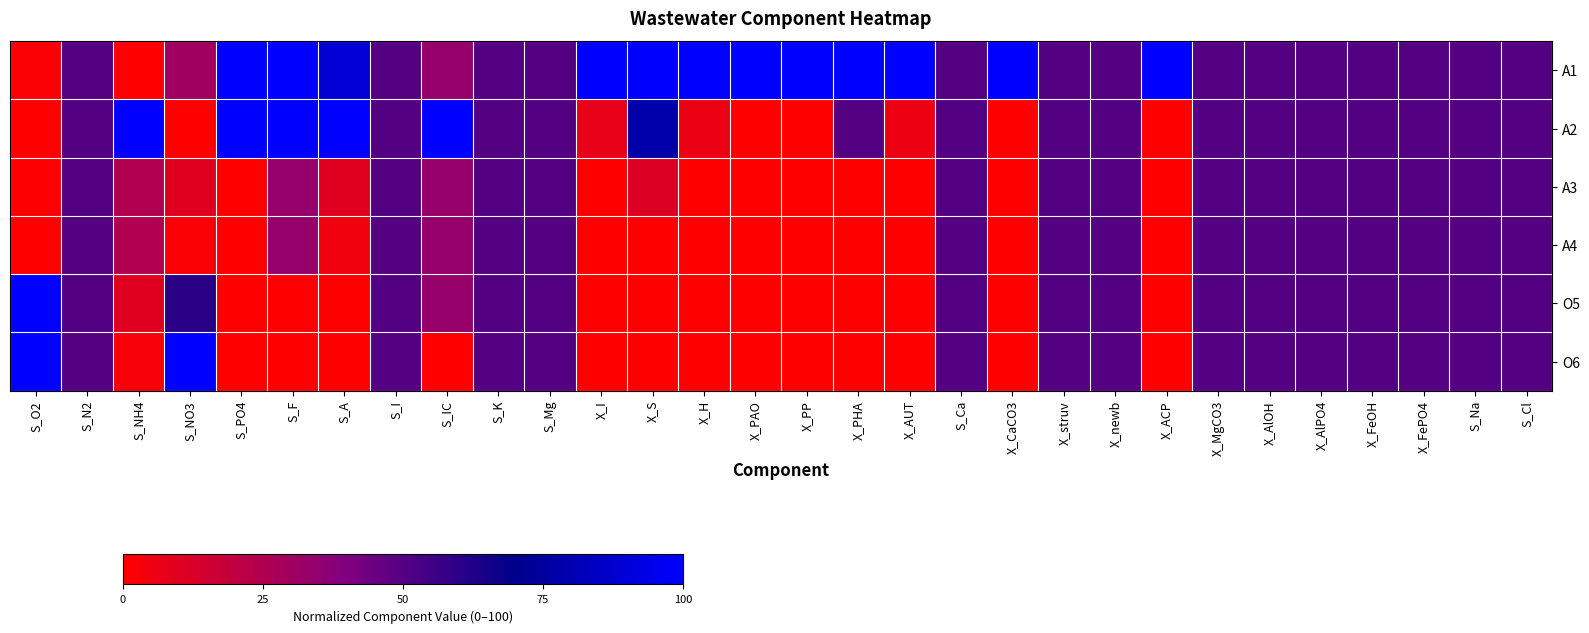

Reading left to right, list all the values displayed in this chart.

A1: S_O2=1.5	S_N2=50.0	S_NH4=0.0	S_NO3=29.9	S_PO4=100.0	S_F=100.0	S_A=88.8	S_I=50.0	S_IC=33.3	S_K=50.0	S_Mg=50.0	X_I=100.0	X_S=100.0	X_H=100.0	X_PAO=100.0	X_PP=100.0	X_PHA=100.0	X_AUT=100.0	S_Ca=50.0	X_CaCO3=100.0	X_struv=50.0	X_newb=50.0	X_ACP=100.0	X_MgCO3=50.0	X_AlOH=50.0	X_AlPO4=50.0	X_FeOH=50.0	X_FePO4=50.0	S_Na=50.0	S_Cl=50.0
A2: S_O2=0.0	S_N2=50.0	S_NH4=100.0	S_NO3=0.0	S_PO4=100.0	S_F=100.0	S_A=100.0	S_I=50.0	S_IC=100.0	S_K=50.0	S_Mg=50.0	X_I=7.7	X_S=77.8	X_H=6.2	X_PAO=0.0	X_PP=0.0	X_PHA=50.0	X_AUT=5.9	S_Ca=50.0	X_CaCO3=0.0	X_struv=50.0	X_newb=50.0	X_ACP=0.0	X_MgCO3=50.0	X_AlOH=50.0	X_AlPO4=50.0	X_FeOH=50.0	X_FePO4=50.0	S_Na=50.0	S_Cl=50.0
A3: S_O2=0.5	S_N2=50.0	S_NH4=25.0	S_NO3=9.8	S_PO4=0.0	S_F=33.3	S_A=10.1	S_I=50.0	S_IC=33.3	S_K=50.0	S_Mg=50.0	X_I=0.0	X_S=11.1	X_H=0.0	X_PAO=0.0	X_PP=0.0	X_PHA=0.0	X_AUT=0.0	S_Ca=50.0	X_CaCO3=0.0	X_struv=50.0	X_newb=50.0	X_ACP=0.0	X_MgCO3=50.0	X_AlOH=50.0	X_AlPO4=50.0	X_FeOH=50.0	X_FePO4=50.0	S_Na=50.0	S_Cl=50.0
A4: S_O2=0.0	S_N2=50.0	S_NH4=25.0	S_NO3=1.8	S_PO4=0.0	S_F=33.3	S_A=4.5	S_I=50.0	S_IC=33.3	S_K=50.0	S_Mg=50.0	X_I=0.0	X_S=0.0	X_H=0.0	X_PAO=0.0	X_PP=0.0	X_PHA=0.0	X_AUT=0.0	S_Ca=50.0	X_CaCO3=0.0	X_struv=50.0	X_newb=50.0	X_ACP=0.0	X_MgCO3=50.0	X_AlOH=50.0	X_AlPO4=50.0	X_FeOH=50.0	X_FePO4=50.0	S_Na=50.0	S_Cl=50.0
O5: S_O2=100.0	S_N2=50.0	S_NH4=10.0	S_NO3=59.9	S_PO4=0.0	S_F=0.0	S_A=0.0	S_I=50.0	S_IC=33.3	S_K=50.0	S_Mg=50.0	X_I=0.0	X_S=0.0	X_H=0.0	X_PAO=0.0	X_PP=0.0	X_PHA=0.0	X_AUT=0.0	S_Ca=50.0	X_CaCO3=0.0	X_struv=50.0	X_newb=50.0	X_ACP=0.0	X_MgCO3=50.0	X_AlOH=50.0	X_AlPO4=50.0	X_FeOH=50.0	X_FePO4=50.0	S_Na=50.0	S_Cl=50.0
O6: S_O2=100.0	S_N2=50.0	S_NH4=2.5	S_NO3=100.0	S_PO4=0.0	S_F=0.0	S_A=0.0	S_I=50.0	S_IC=0.0	S_K=50.0	S_Mg=50.0	X_I=0.0	X_S=0.0	X_H=0.0	X_PAO=0.0	X_PP=0.0	X_PHA=0.0	X_AUT=0.0	S_Ca=50.0	X_CaCO3=0.0	X_struv=50.0	X_newb=50.0	X_ACP=0.0	X_MgCO3=50.0	X_AlOH=50.0	X_AlPO4=50.0	X_FeOH=50.0	X_FePO4=50.0	S_Na=50.0	S_Cl=50.0